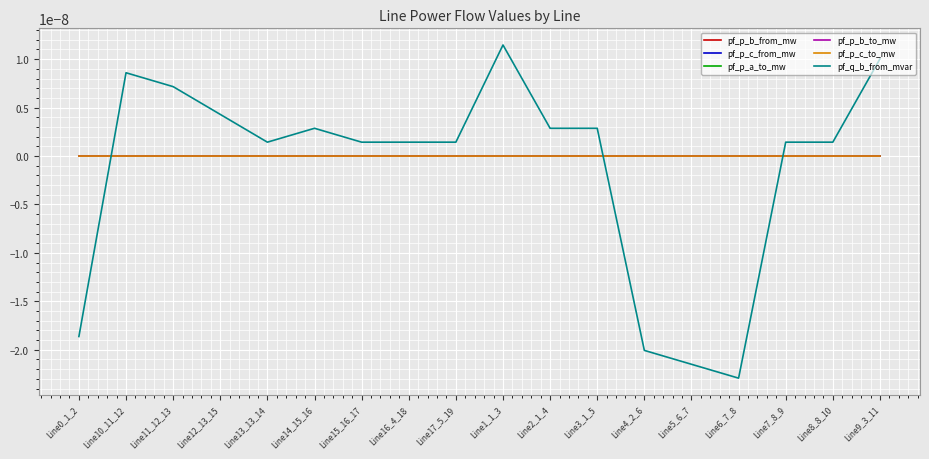

Which label corresponds to the smallest value in the chart?

Line6_7_8